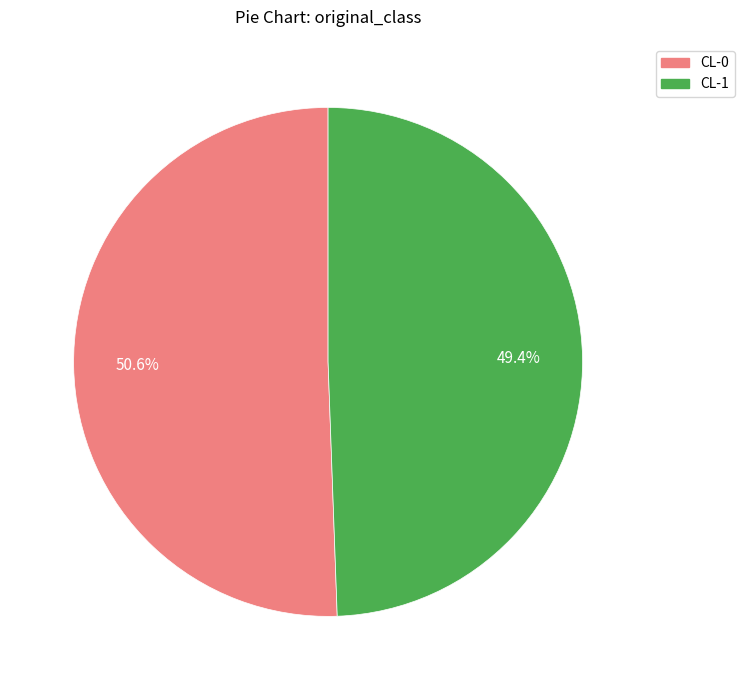

What percentage is NOT represented by CL-0?

49.4%